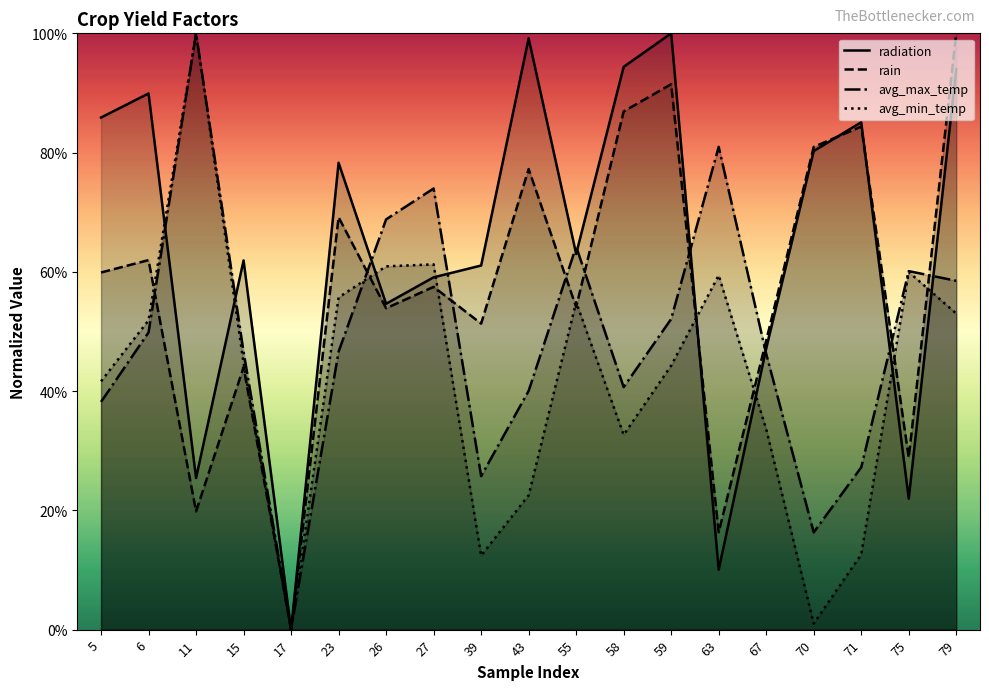

At 71, list the series in order from smallest to largest.

avg_min_temp, avg_max_temp, rain, radiation